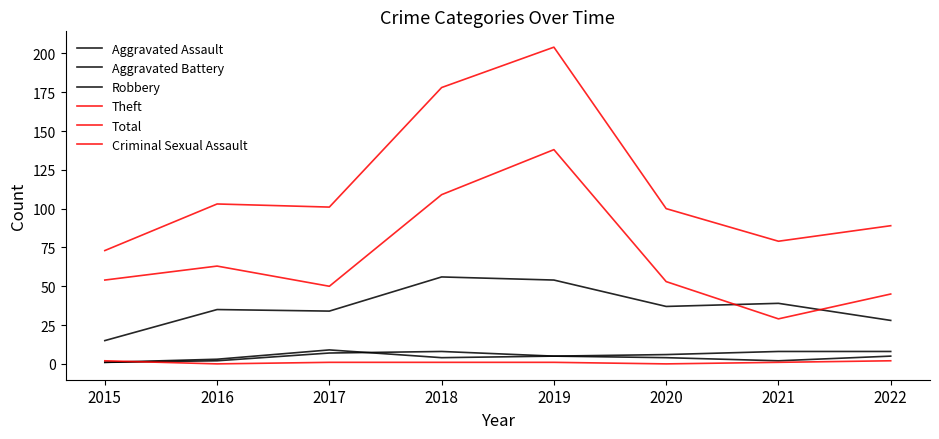

Rank the series at 2019 from lowest to highest value.

Criminal Sexual Assault, Aggravated Assault, Aggravated Battery, Robbery, Theft, Total